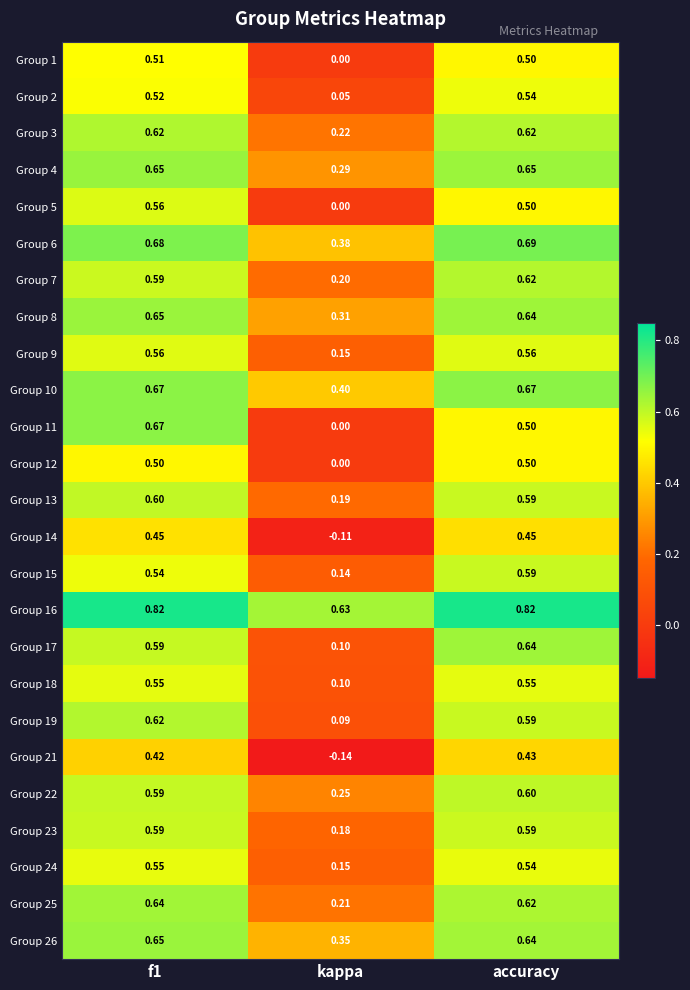

At which label does Group 25 reach its minimum?

kappa